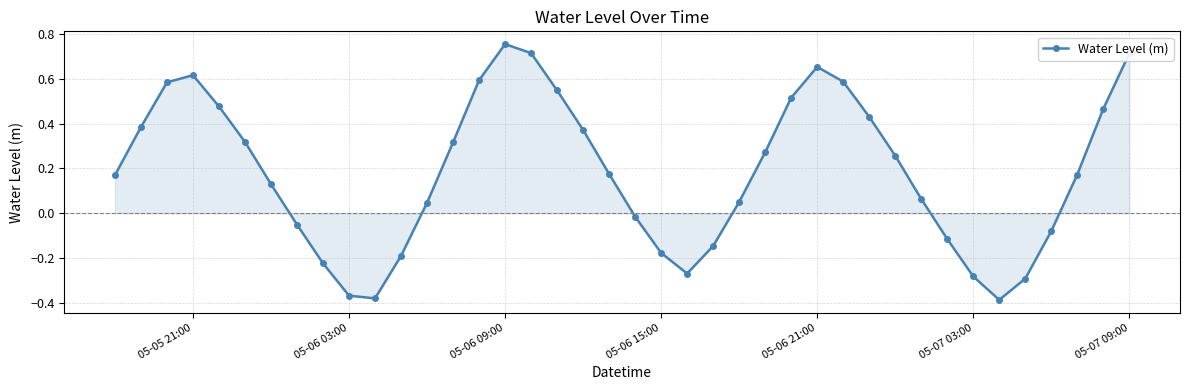

What is the difference between the maximum and second lowest values?

1.1